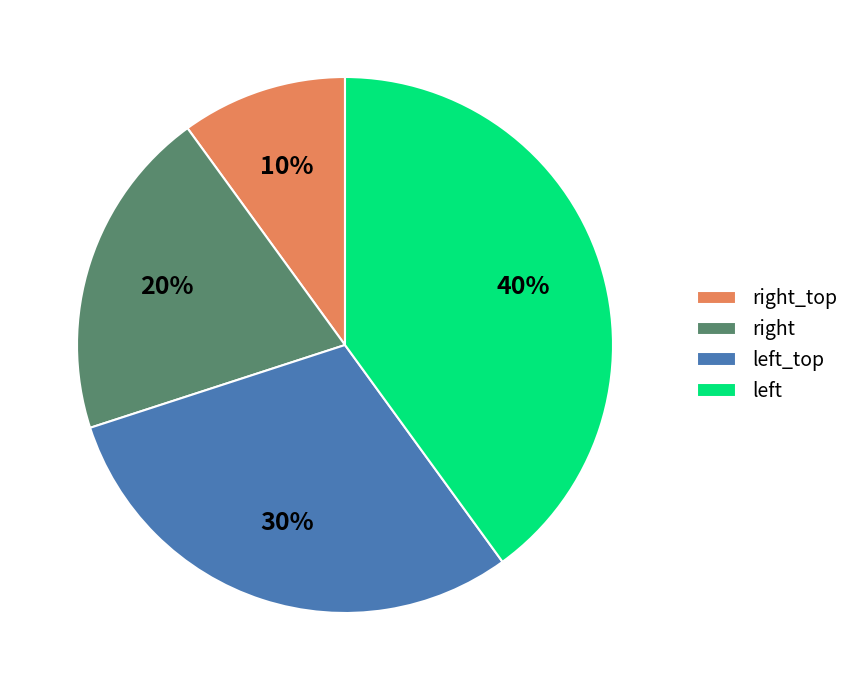

True or false: right_top accounts for 1% of the total.

False